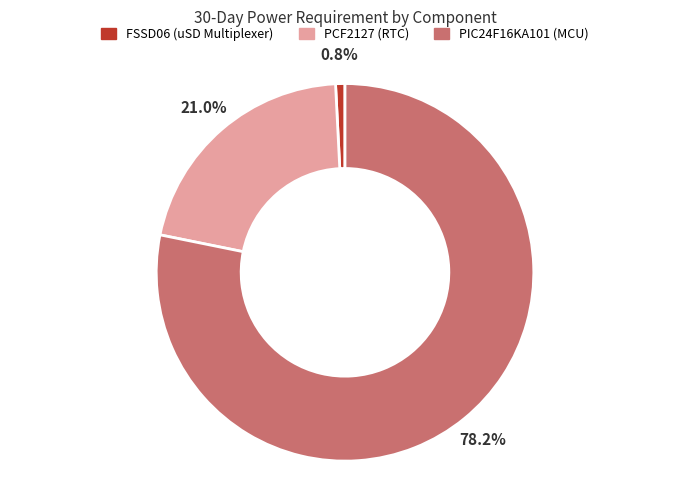

To the nearest percent, what is the difference between the largest and smallest slice percentages?

77%